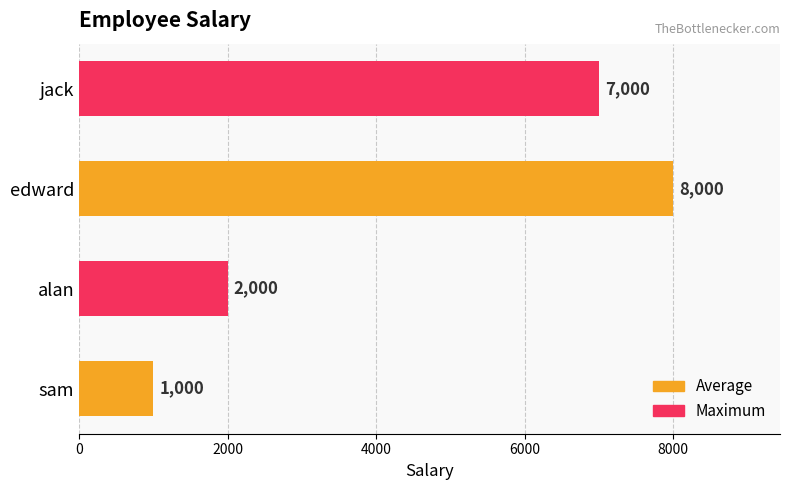

Rank the categories by value from highest to lowest.

edward, jack, alan, sam